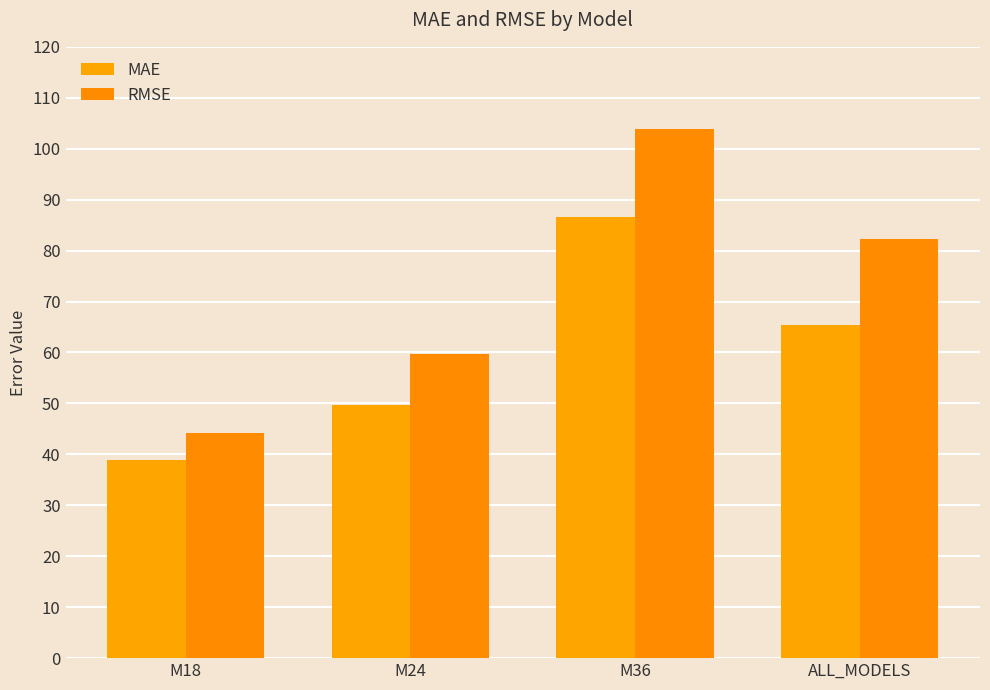

Rank the categories by MAE value from lowest to highest.

M18, M24, ALL_MODELS, M36